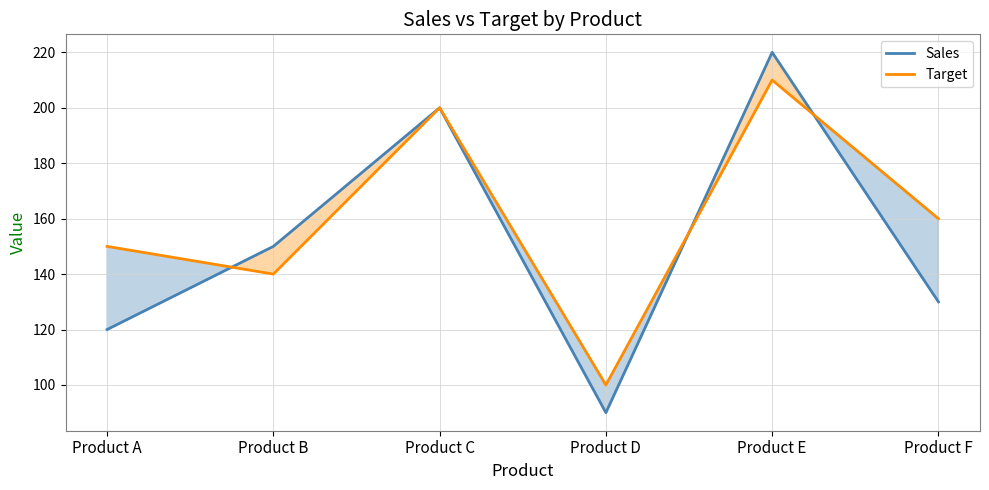

What is the difference between the Target values at Product C and Product F?

40